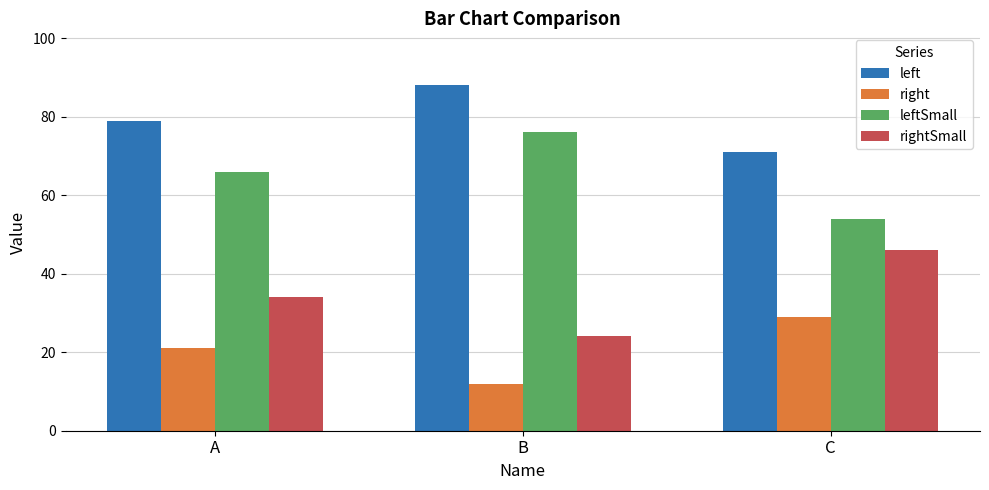

How many bars are there in each group?

4